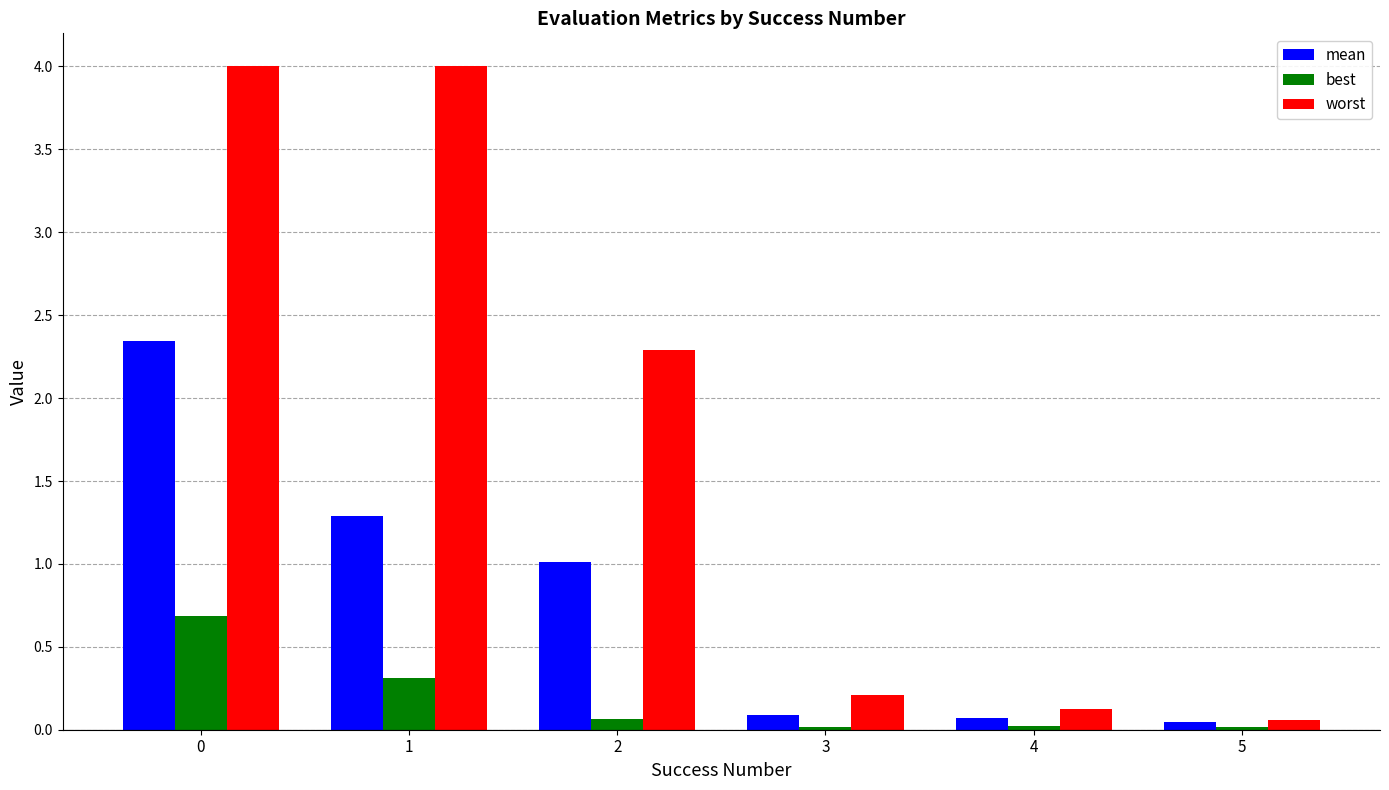

What is the spread (max minus min) of values at 3?

0.2